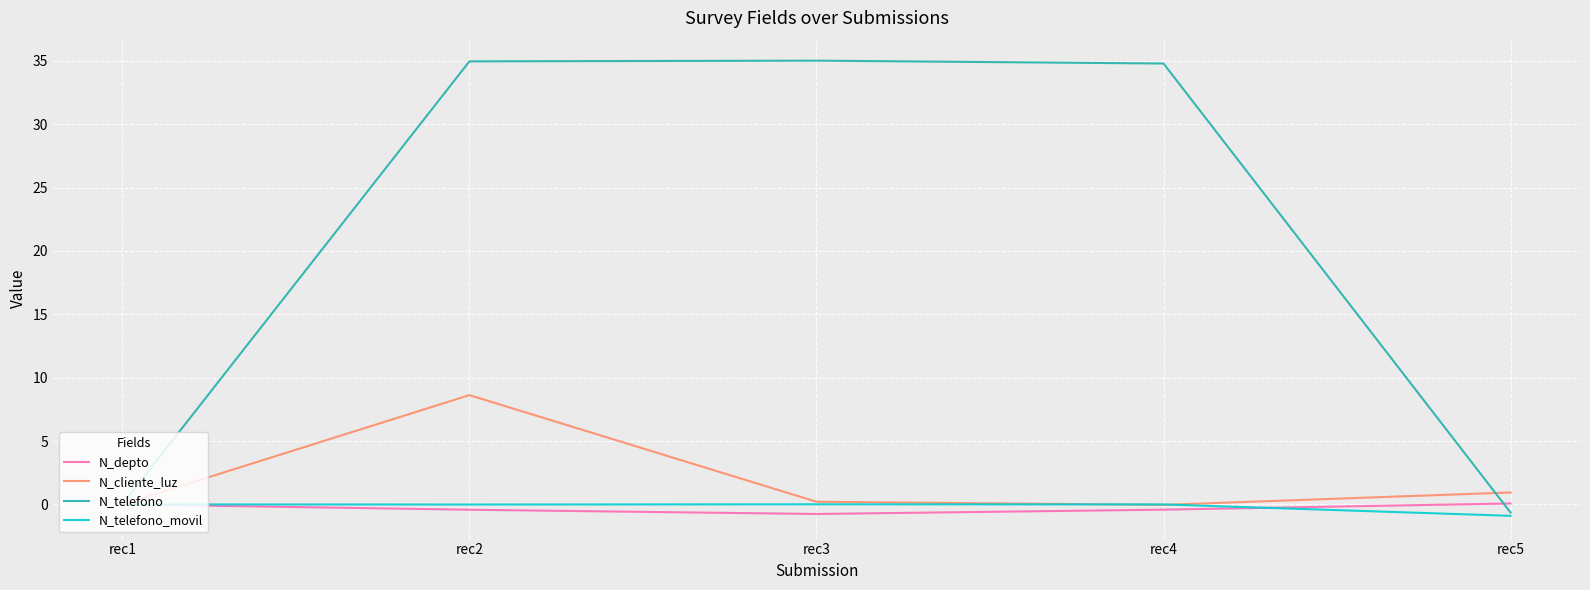

Between rec2 and rec4, which series saw the biggest shift?

N_cliente_luz